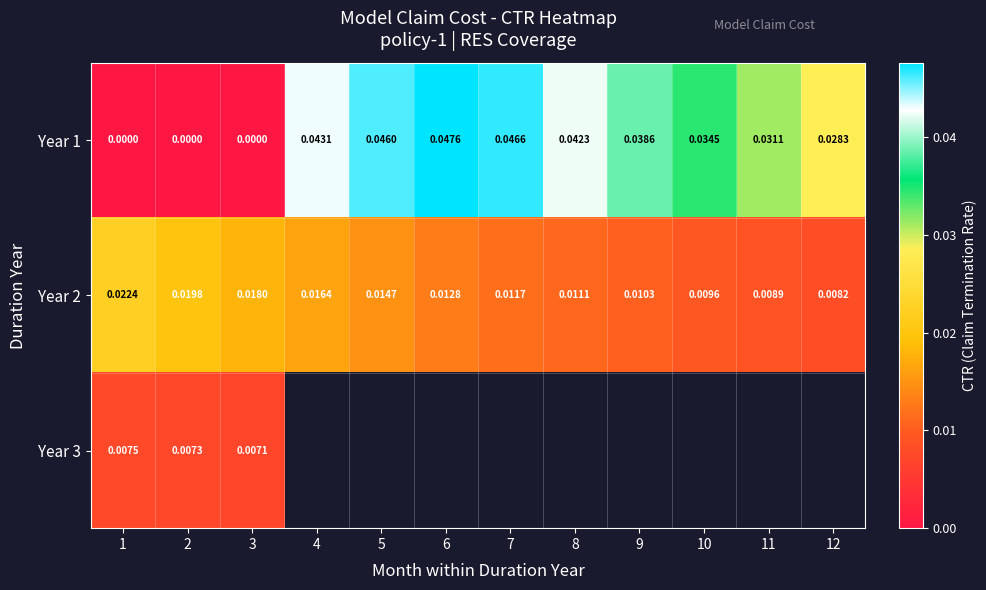

How many data points does each series have?

12